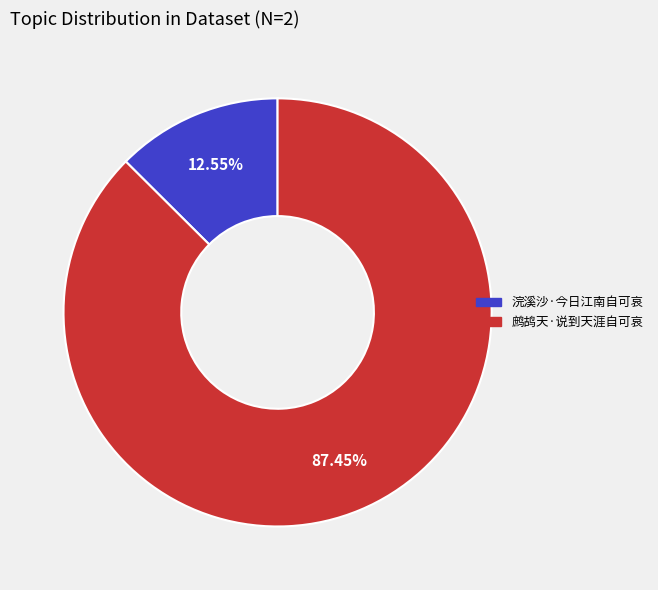

Rank the categories by value from lowest to highest.

浣溪沙·今日江南自可哀, 鹧鸪天·说到天涯自可哀